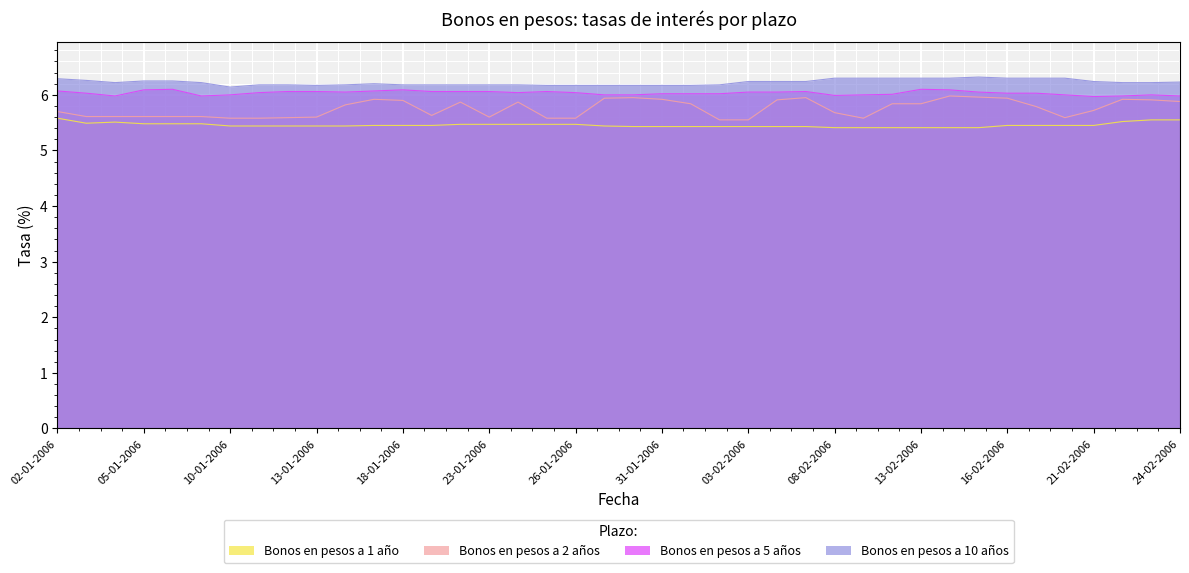

What are all the series names shown in the legend?

Bonos en pesos a 1 año, Bonos en pesos a 2 años, Bonos en pesos a 5 años, Bonos en pesos a 10 años